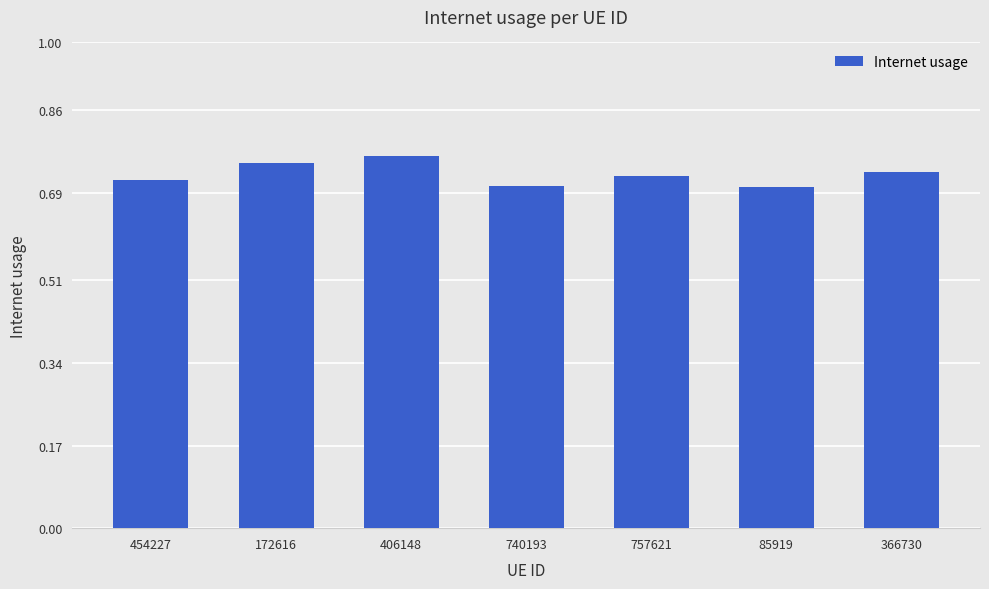

The chart shows a value of 0.7 at 85919. True or false?

True